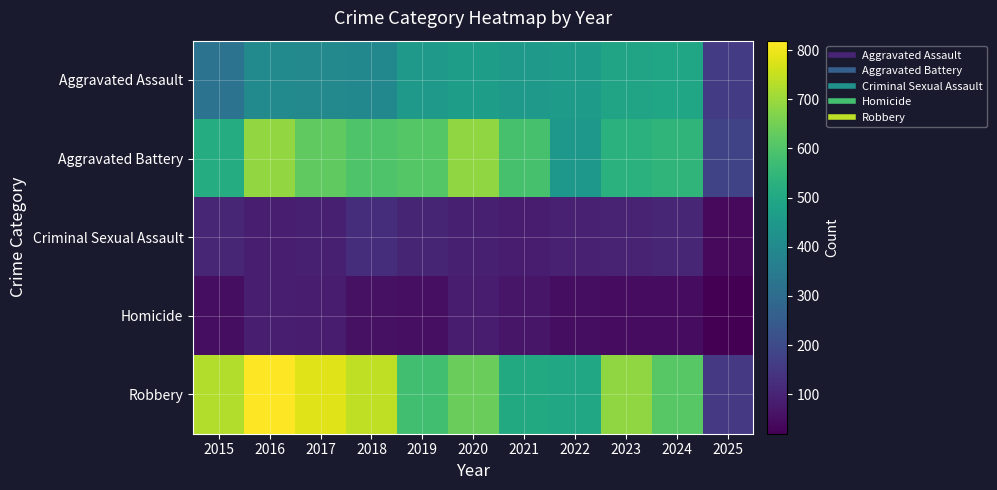

Reading left to right, what are all the values shown in this chart?

Aggravated Assault: 2015=323	2016=402	2017=396	2018=392	2019=452	2020=466	2021=452	2022=458	2023=486	2024=492	2025=158
Aggravated Battery: 2015=515	2016=691	2017=623	2018=600	2019=608	2020=686	2021=587	2022=446	2023=529	2024=543	2025=183
Criminal Sexual Assault: 2015=105	2016=87	2017=91	2018=123	2019=102	2020=89	2021=81	2022=93	2023=98	2024=106	2025=39
Homicide: 2015=50	2016=87	2017=82	2018=56	2019=53	2020=81	2021=69	2022=50	2023=48	2024=48	2025=20
Robbery: 2015=726	2016=819	2017=780	2018=741	2019=577	2020=637	2021=506	2022=495	2023=687	2024=610	2025=154